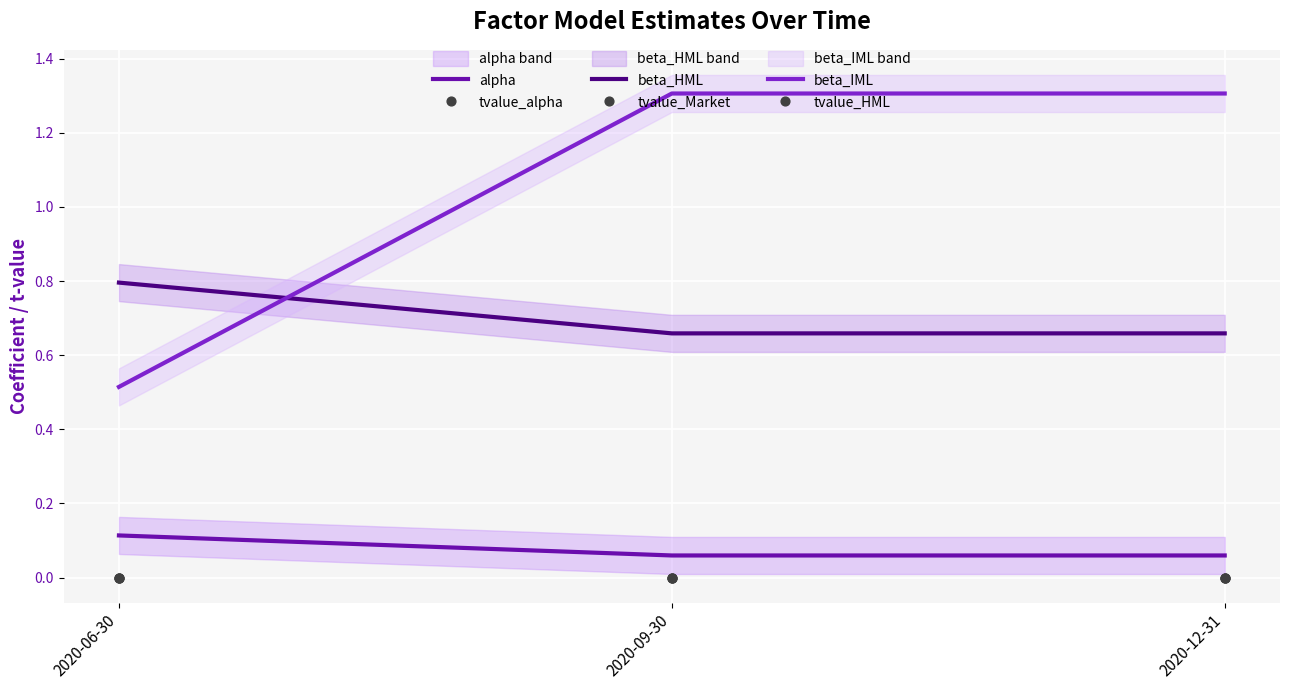

What are all the series names shown in the legend?

alpha, beta_HML, beta_IML, tvalue_alpha, tvalue_Market, tvalue_HML